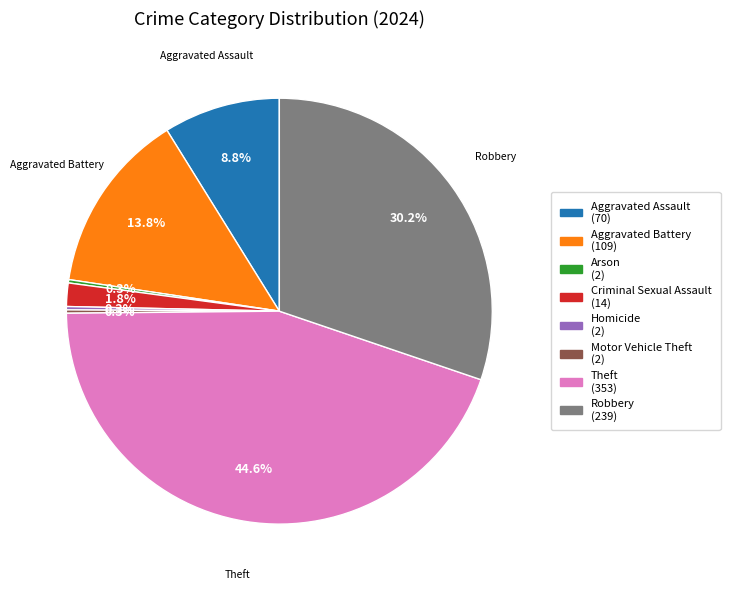

Does any single category account for the majority?

No